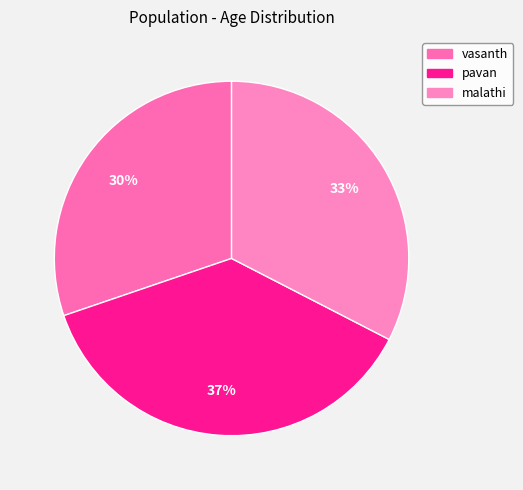

To the nearest percent, what is the difference between the largest and smallest slice percentages?

7%